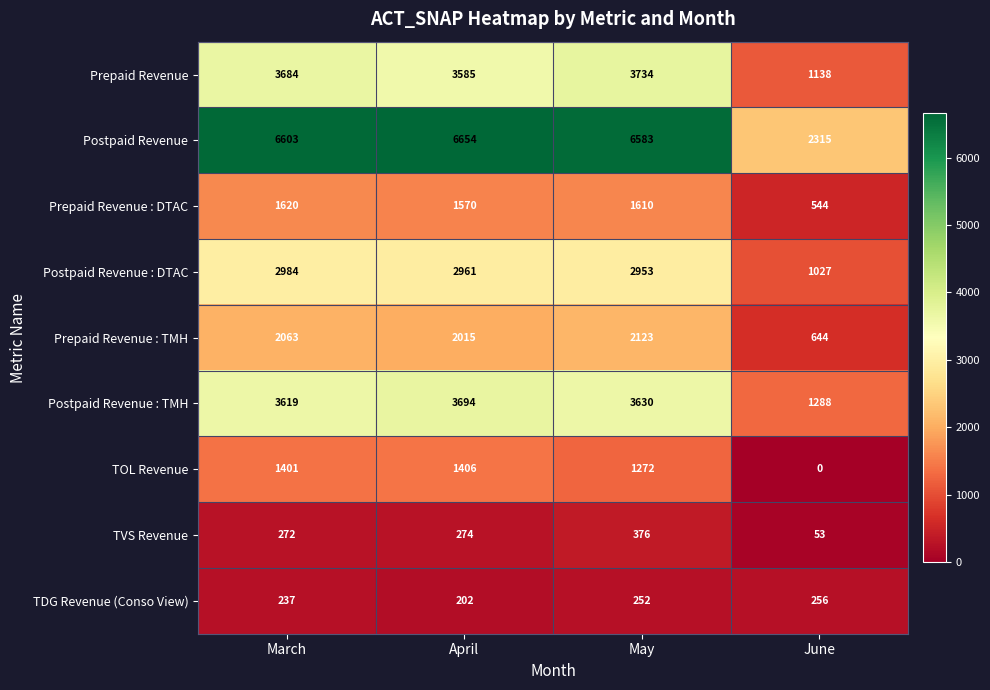

List the labels in order of Postpaid Revenue : TMH value, largest first.

April, May, March, June